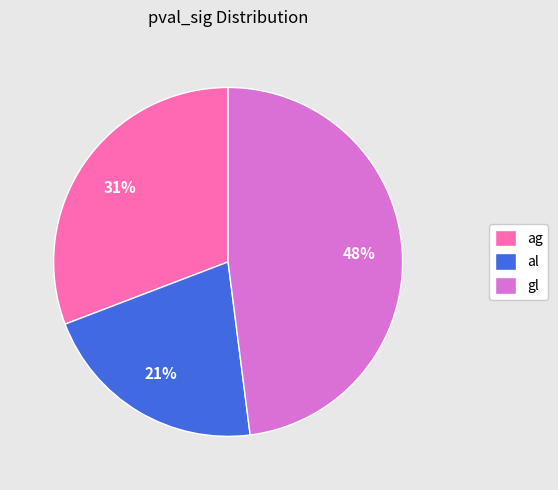

Is there a majority slice in this chart?

No